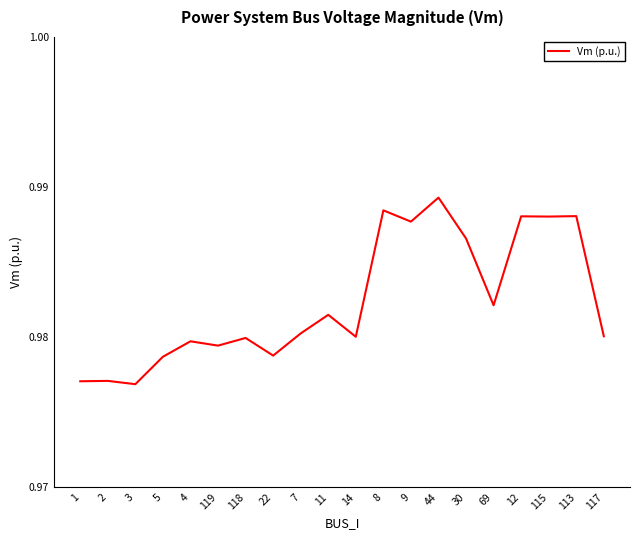

Between 119 and 22, which is larger?

119